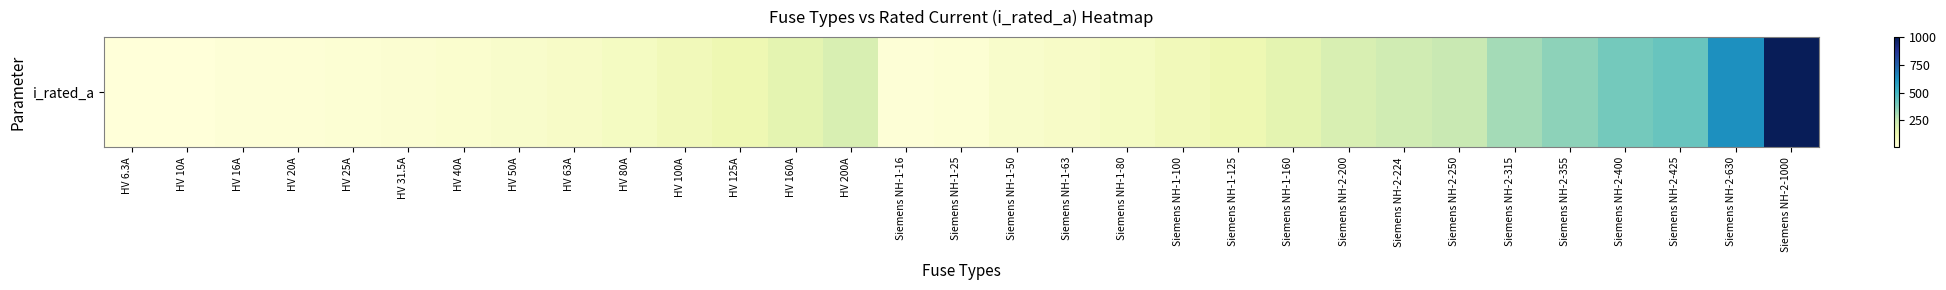

At which category does the chart reach its minimum across all series?

HV 6.3A